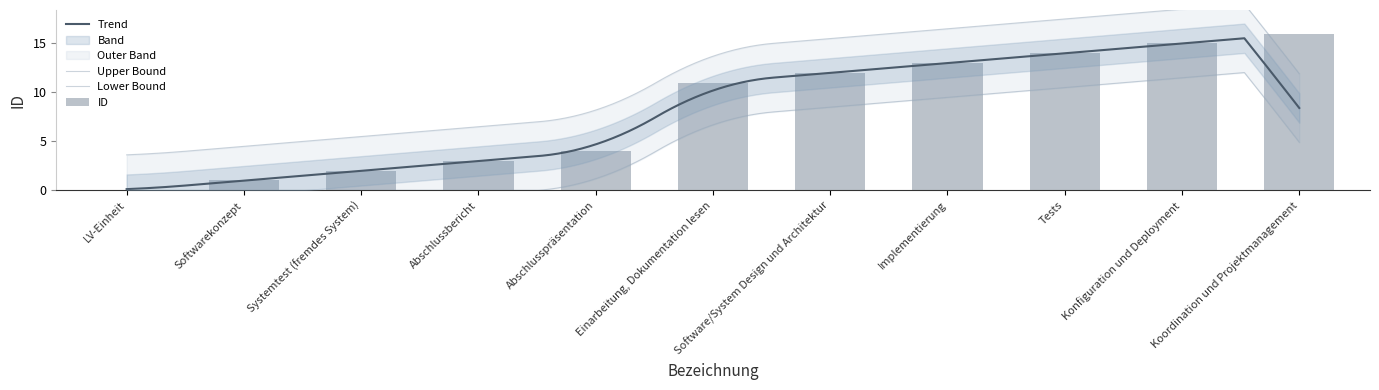

The value at Abschlusspräsentation is 4. True or false?

True